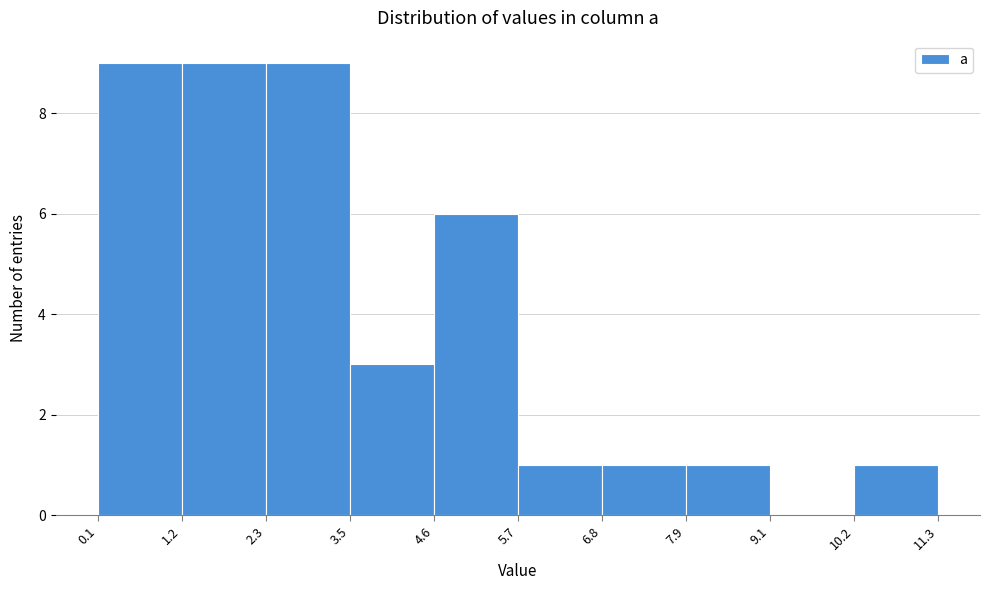

What is the height of the bar covering 6.8 to 7.9 on the x-axis? The values are not printed on the chart, so give them approximately, as read against the axis.

1